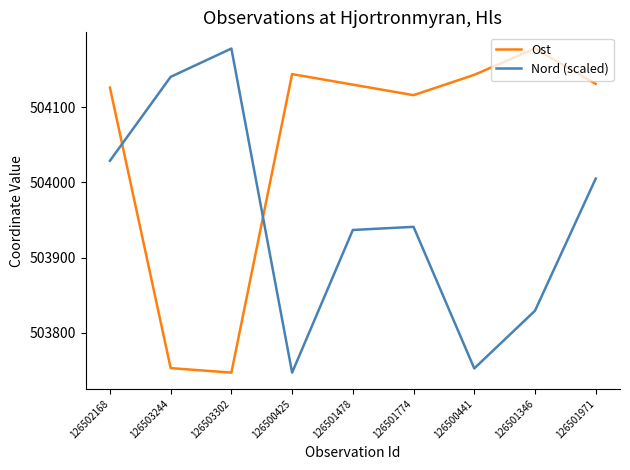

What is the average value of the Ost series?

504052.0